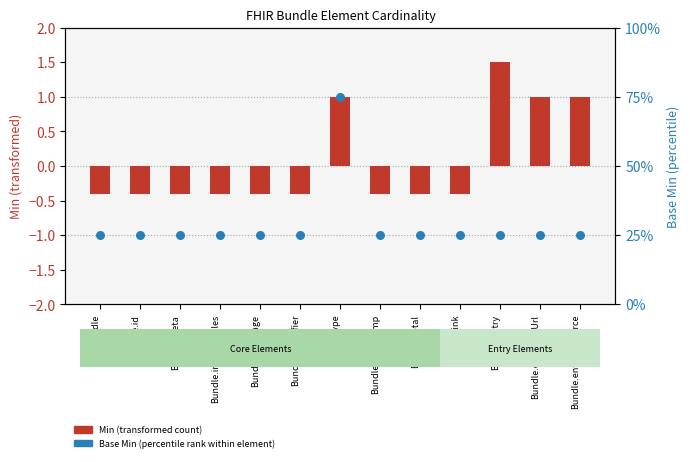

At which category is the sum across all series the highest?

Bundle.type